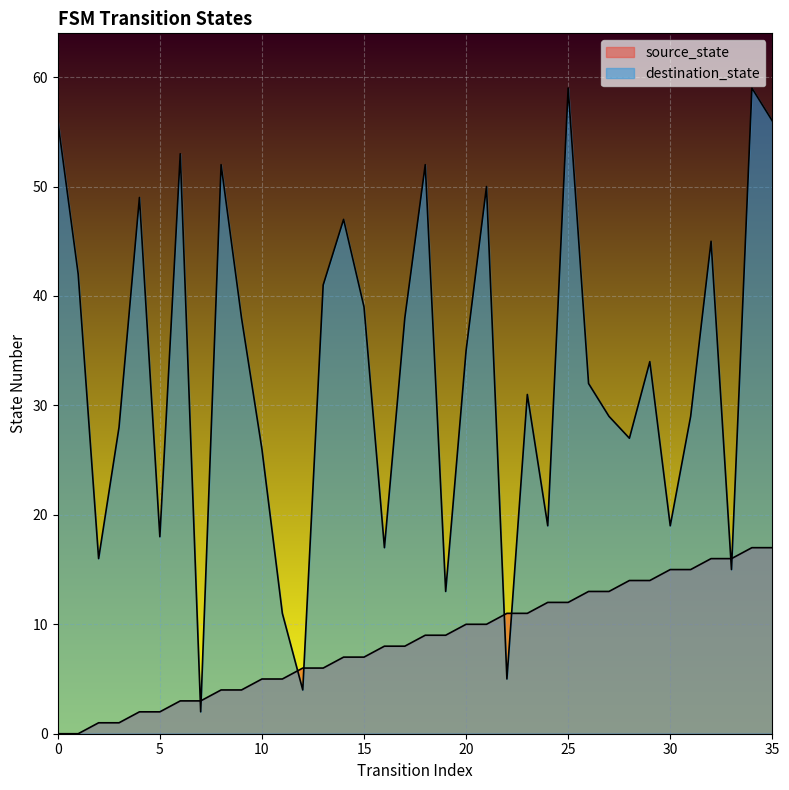

How many intersections are there between source_state and destination_state?

8